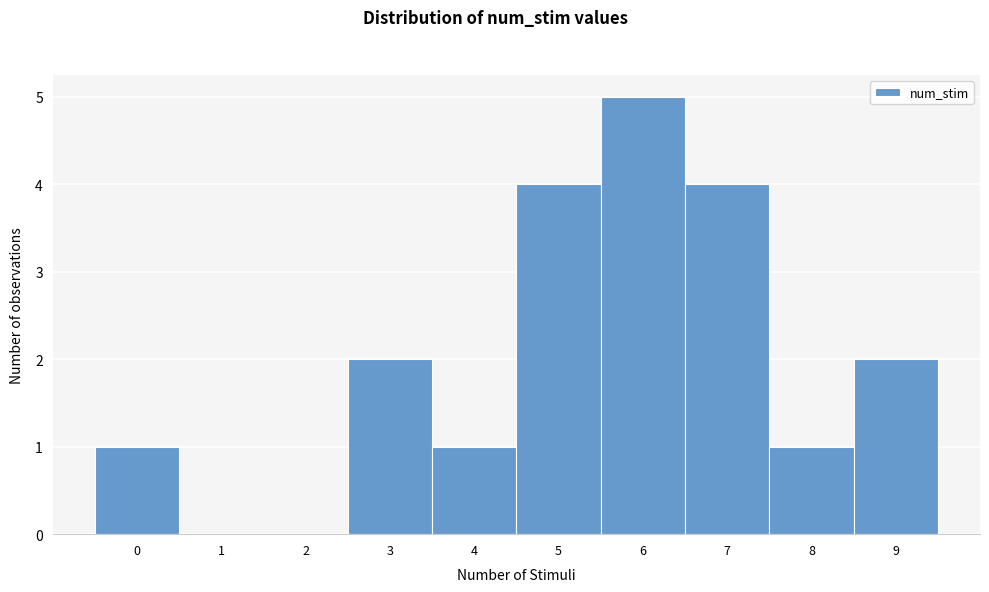

How tall is the bar that spans 6.5 to 7.5 on the x-axis? The values are not printed on the chart, so give them approximately, as read against the axis.

4